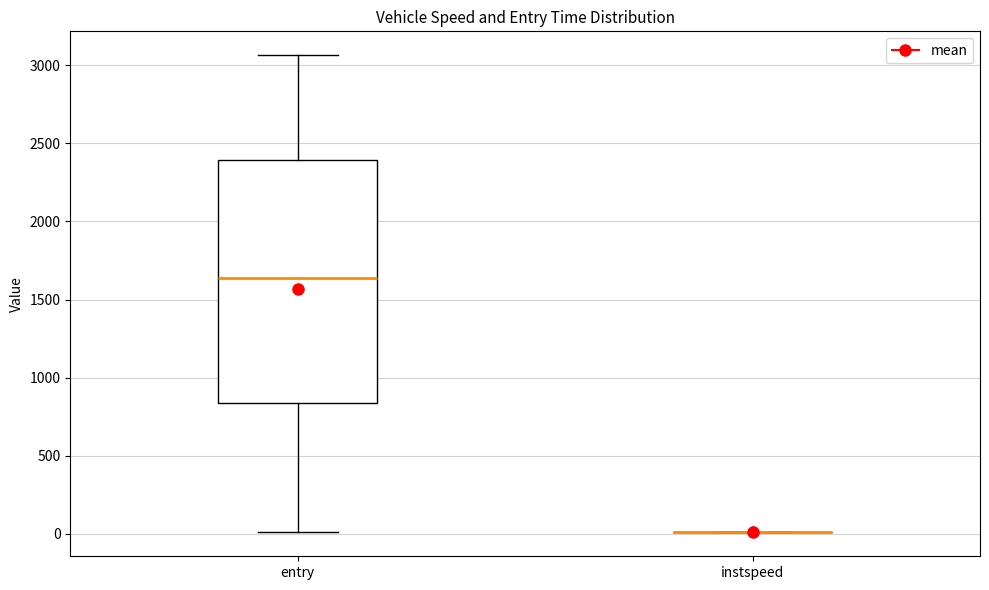

Reading left to right, read every box against the y-axis: the position of its median line, the range the box covers, and the ends of its whiskers. The values are not printed on the chart, so give them approximately, as read against the axis.

entry: median 1650, box 850 to 2400, whiskers 0 to 3050
instspeed: box collapsed to a line at 0, whiskers 0 to 0